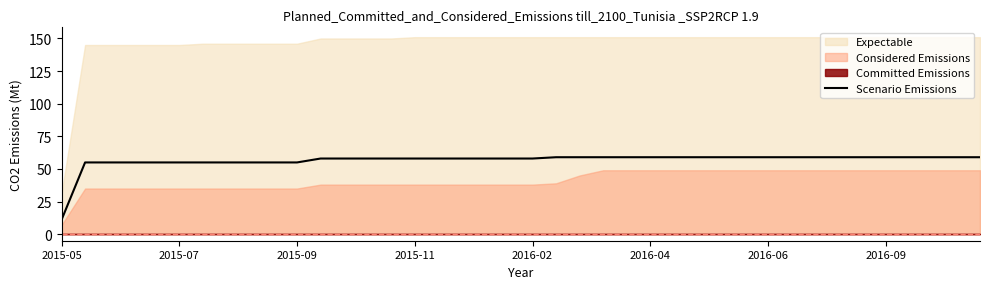

True or false: the data has more than 2 interior local peaks.

False